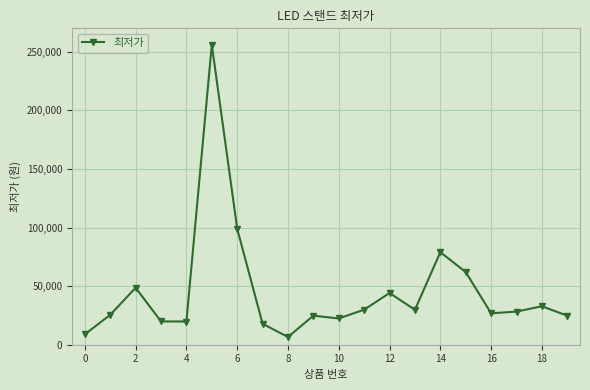

What is the greatest value displayed?

256000